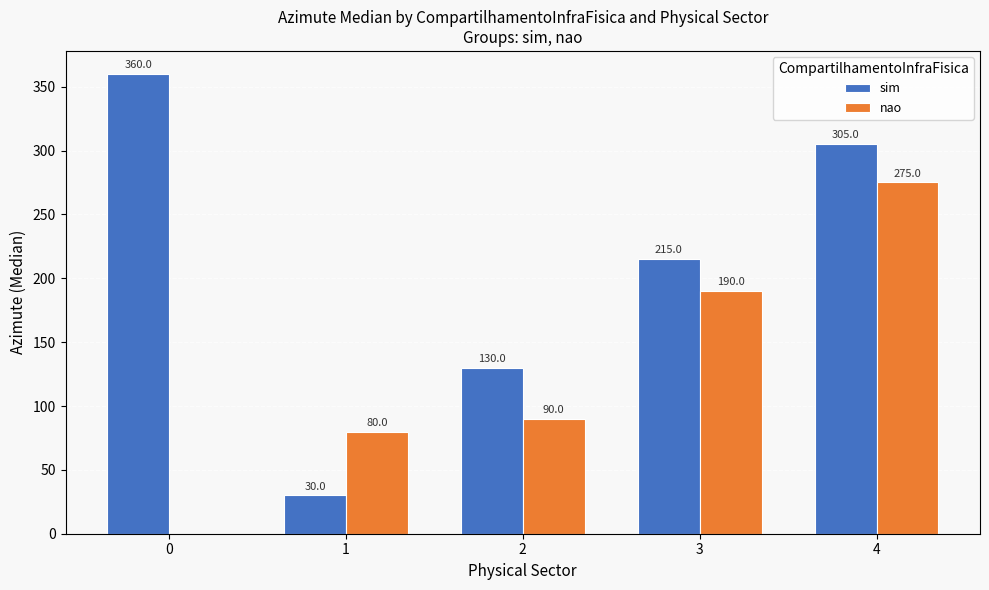

What are all the series names shown in the legend?

sim, nao